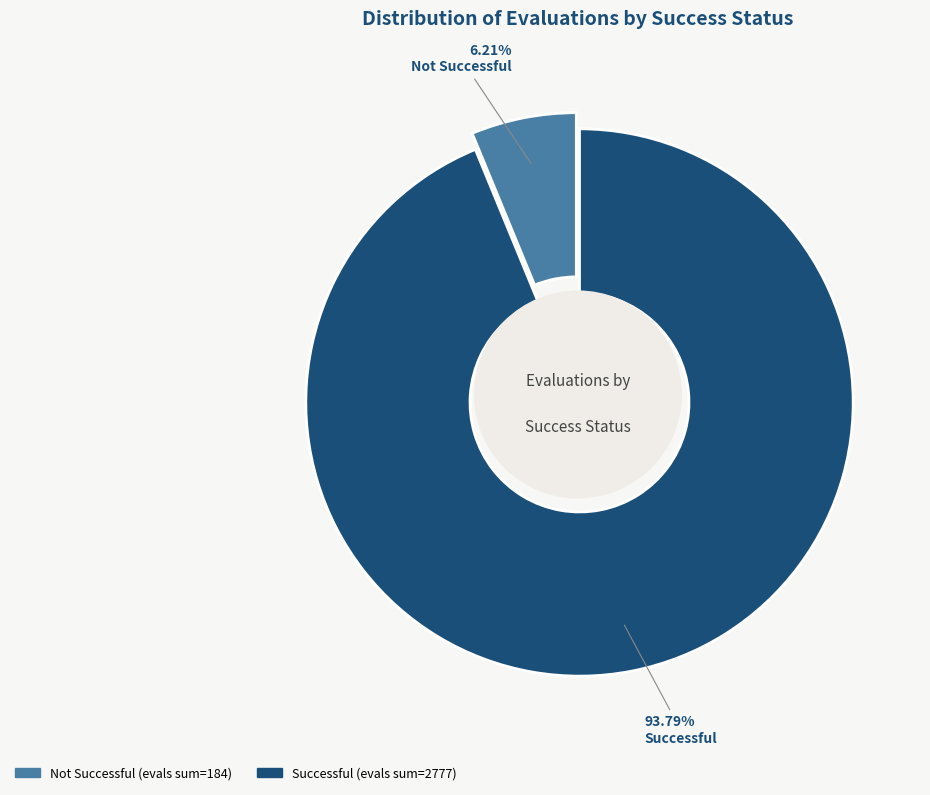

Does 1 represent more than half of the total?

No